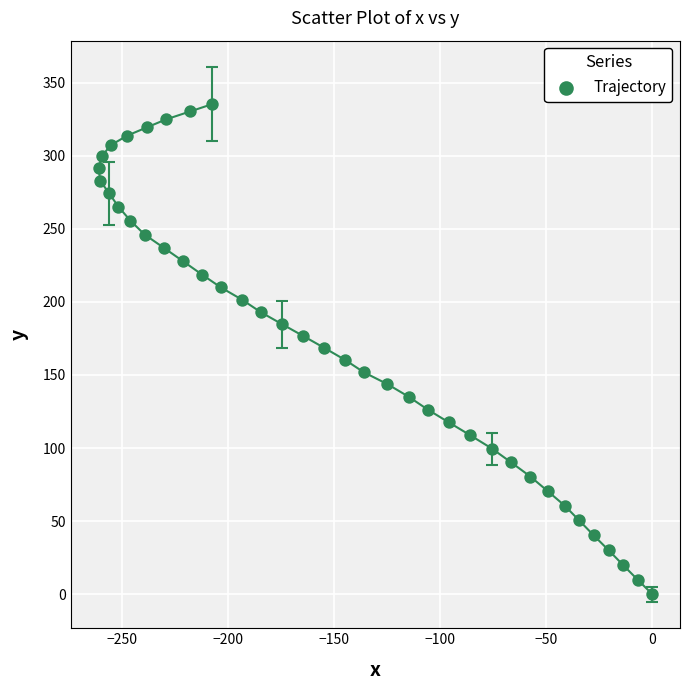

What is the range of Y values (max minus min)?

335.3